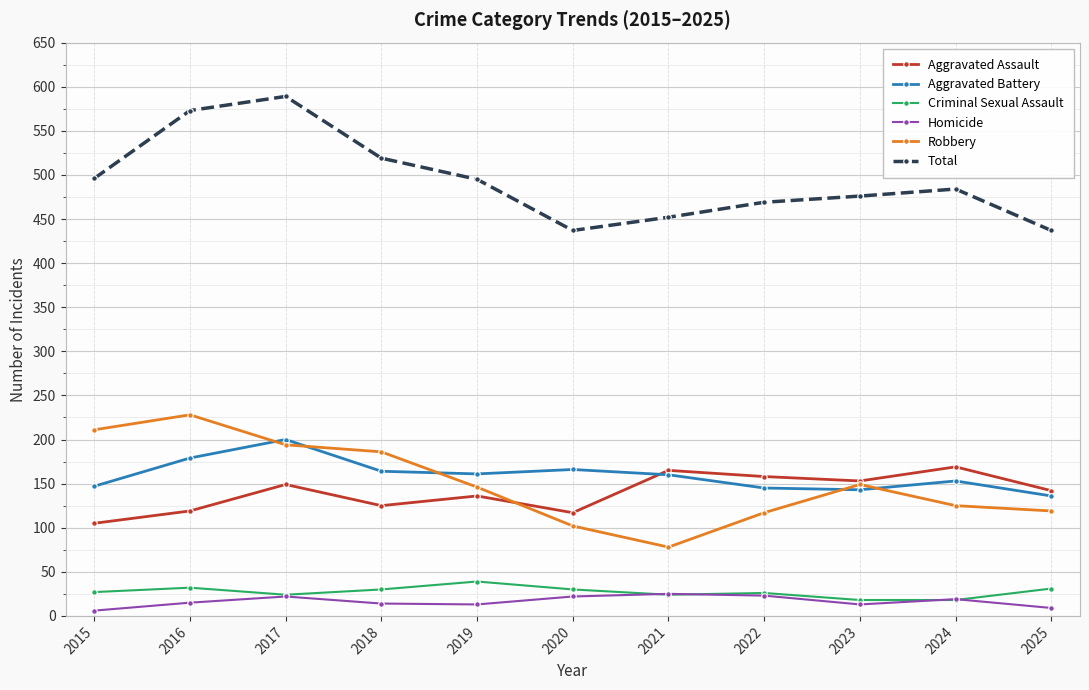

Which category has the highest value across all series?

2017